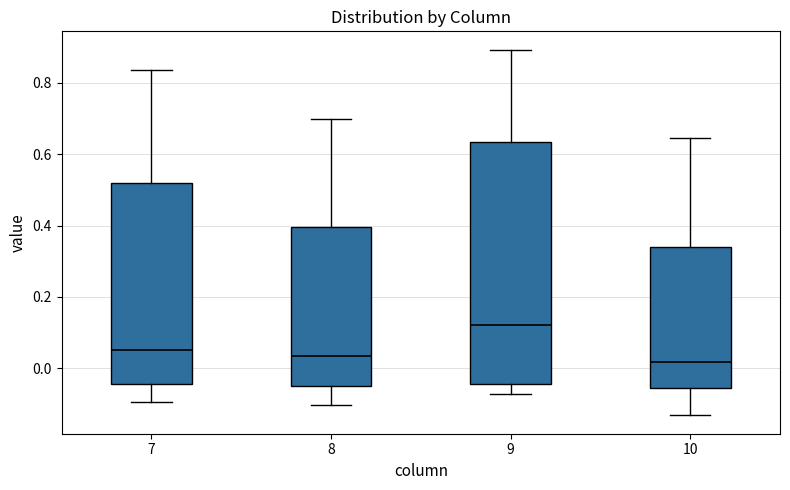

Reading left to right, read every box against the y-axis: the position of its median line, the range the box covers, and the ends of its whiskers. The values are not printed on the chart, so give them approximately, as read against the axis.

7: median 0.06, box -0.04 to 0.52, whiskers -0.10 to 0.84
8: median 0.04, box -0.06 to 0.40, whiskers -0.10 to 0.70
9: median 0.12, box -0.04 to 0.64, whiskers -0.08 to 0.90
10: median 0.02, box -0.06 to 0.34, whiskers -0.14 to 0.64